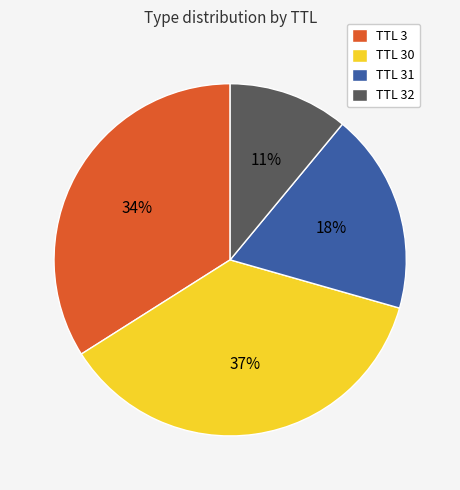

Do TTL 3 and TTL 31 together represent more than half of the pie?

Yes